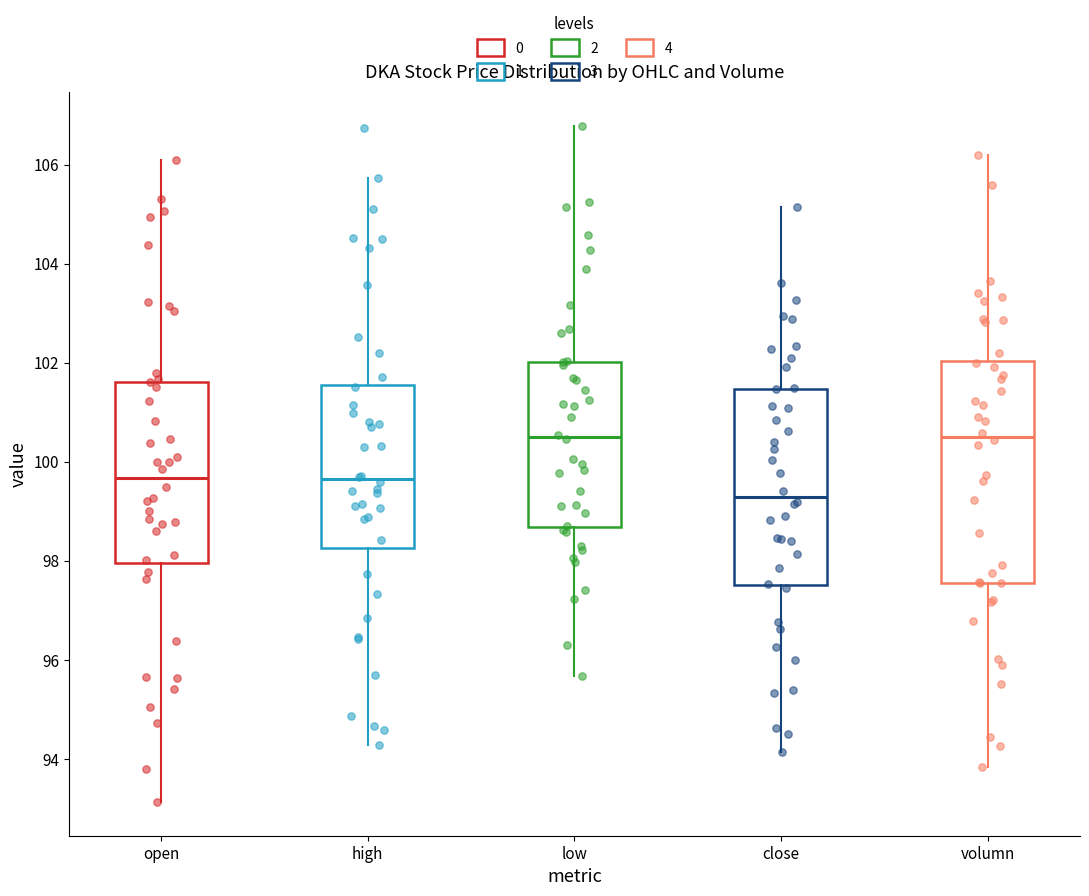

Reading left to right, read every box against the y-axis: the position of its median line, the range the box covers, and the ends of its whiskers. The values are not printed on the chart, so give them approximately, as read against the axis.

open: median 99.6, box 98.0 to 101.6, whiskers 93.2 to 106.0
high: median 99.6, box 98.2 to 101.6, whiskers 94.2 to 105.8
low: median 100.6, box 98.6 to 102.0, whiskers 95.6 to 106.8
close: median 99.2, box 97.6 to 101.4, whiskers 94.2 to 105.2
volumn: median 100.6, box 97.6 to 102.0, whiskers 93.8 to 106.2